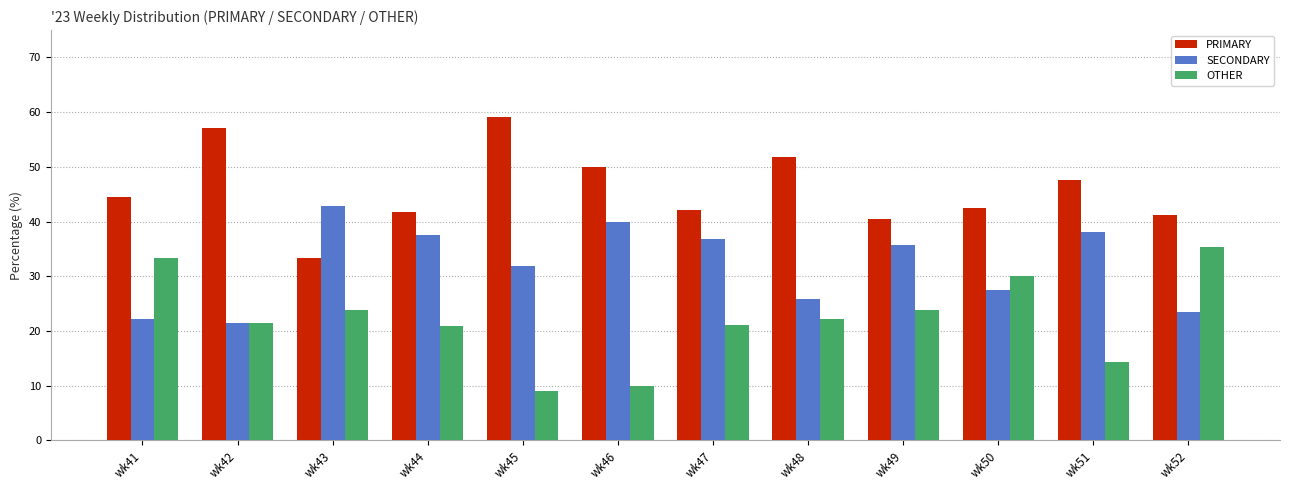

Is the value of OTHER at wk47 greater than the value of PRIMARY at wk47?

No